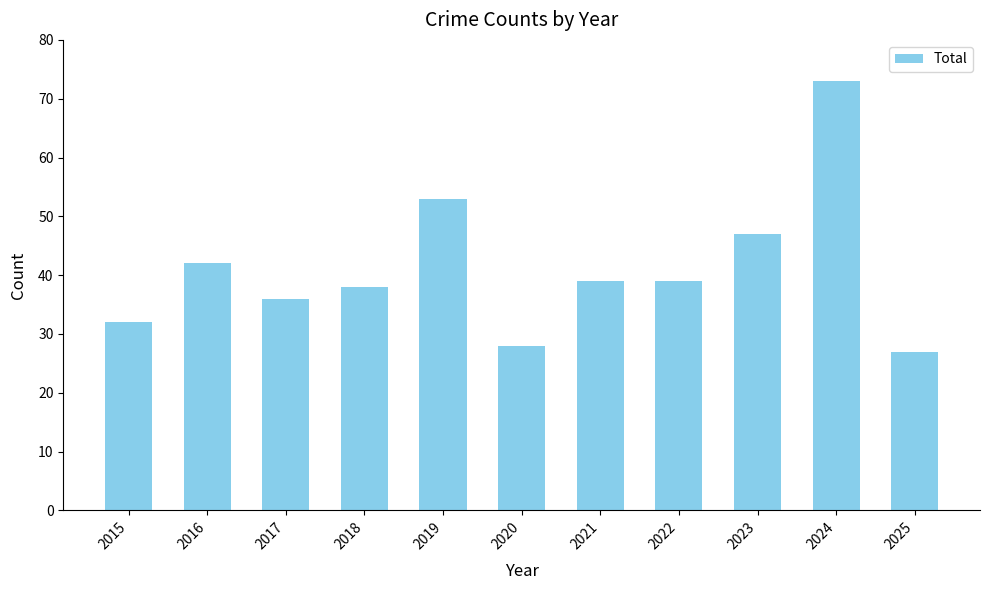

What is the value of the 10th bar from the left?

73